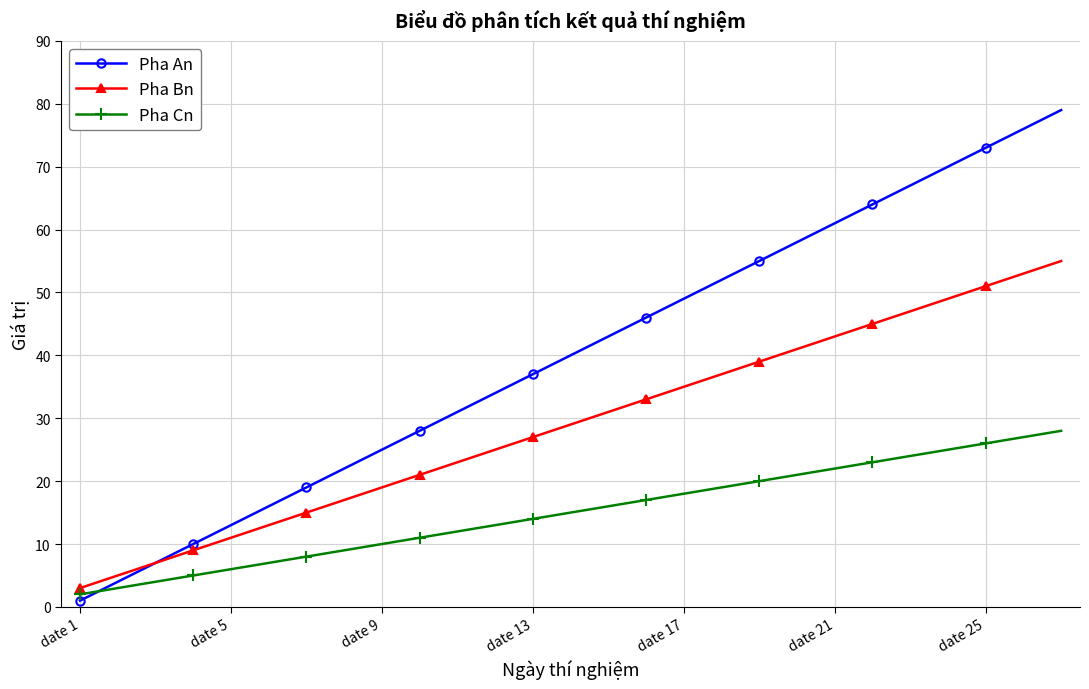

What is the sum of all Pha Bn values?

783